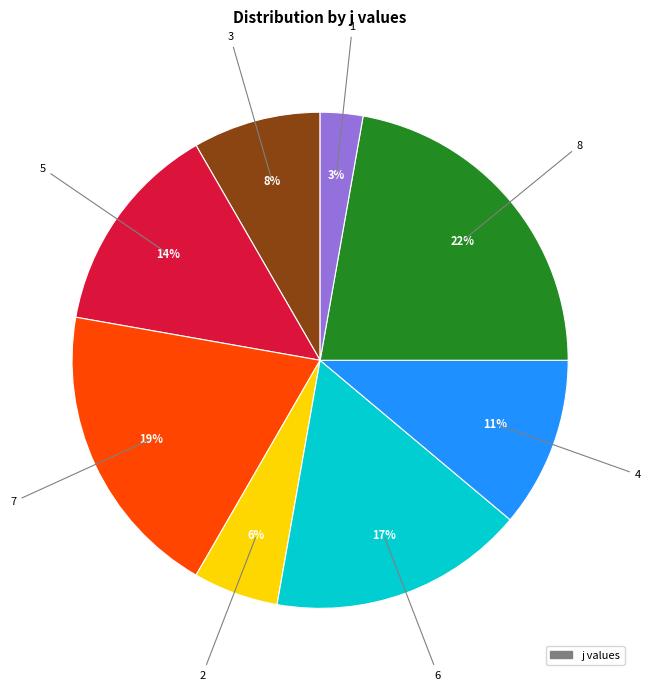

To the nearest percent, what is the difference between the largest and smallest slice percentages?

19%